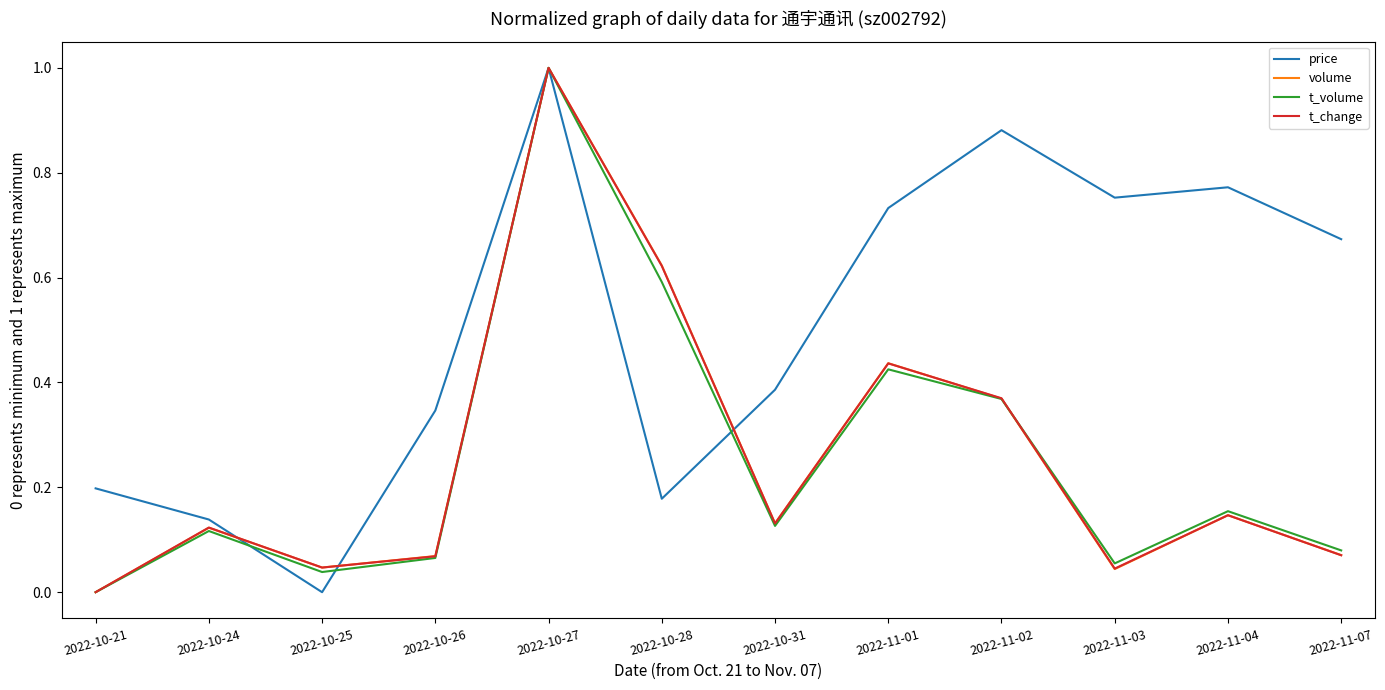

Count the number of data series in this chart.

4